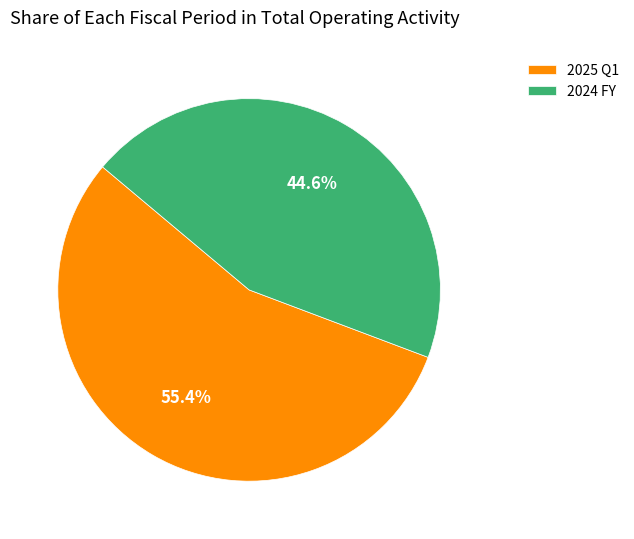

Between 2025 Q1 and 2024 FY, which is larger?

2025 Q1